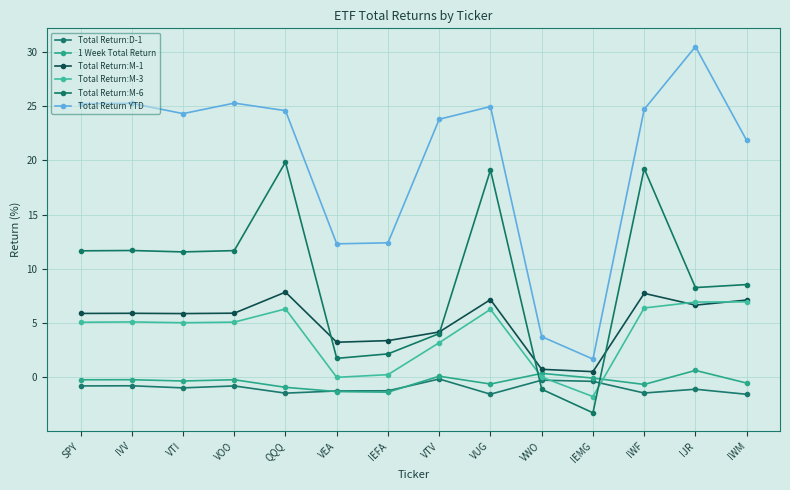

How many lines are shown in the chart?

6